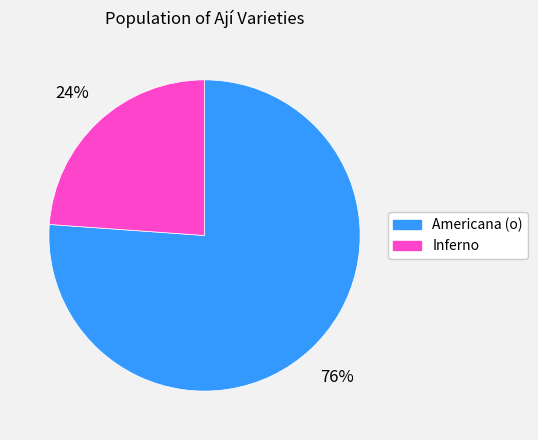

Is there any slice that represents more than half of the pie?

Yes